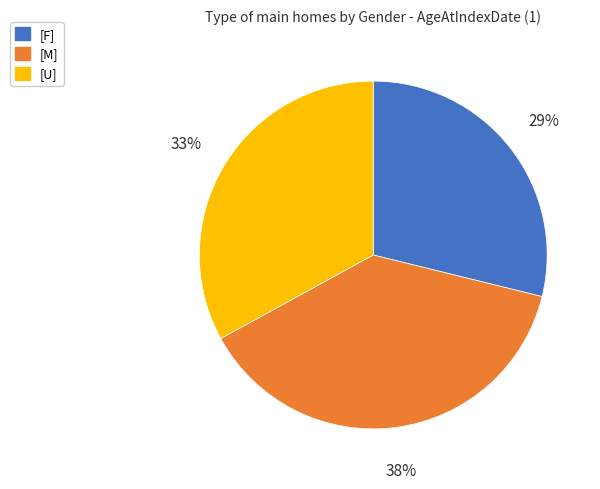

How many segments does this pie chart have?

3